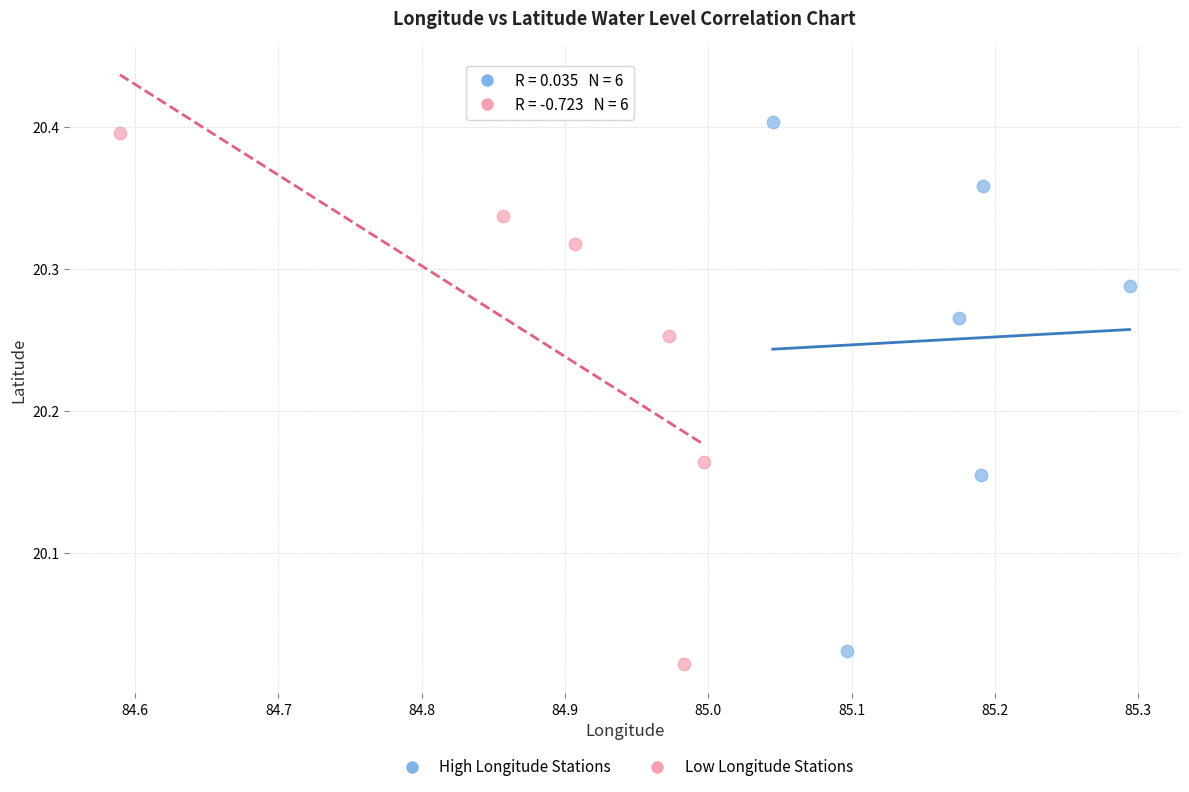

Which series has the largest Y range (max minus min)?

Low Longitude Stations